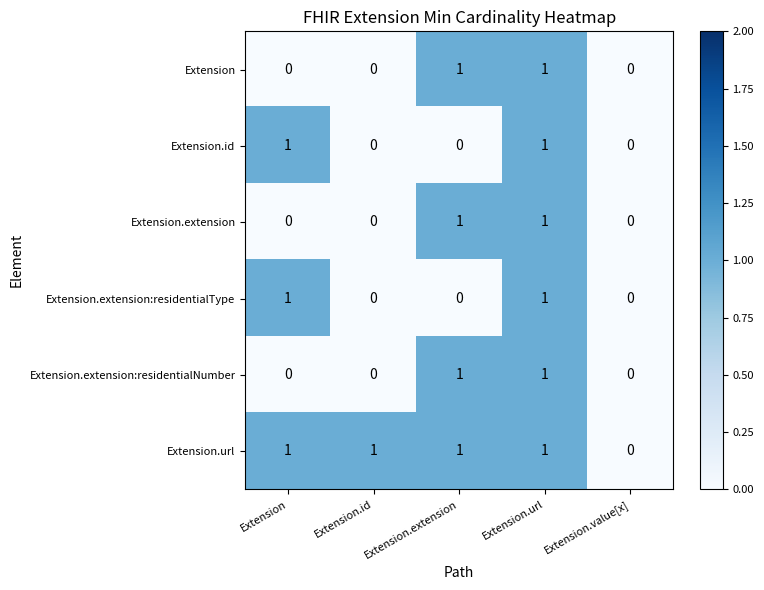

How many Extension.extension:residentialNumber values are between 0 and 1?

5